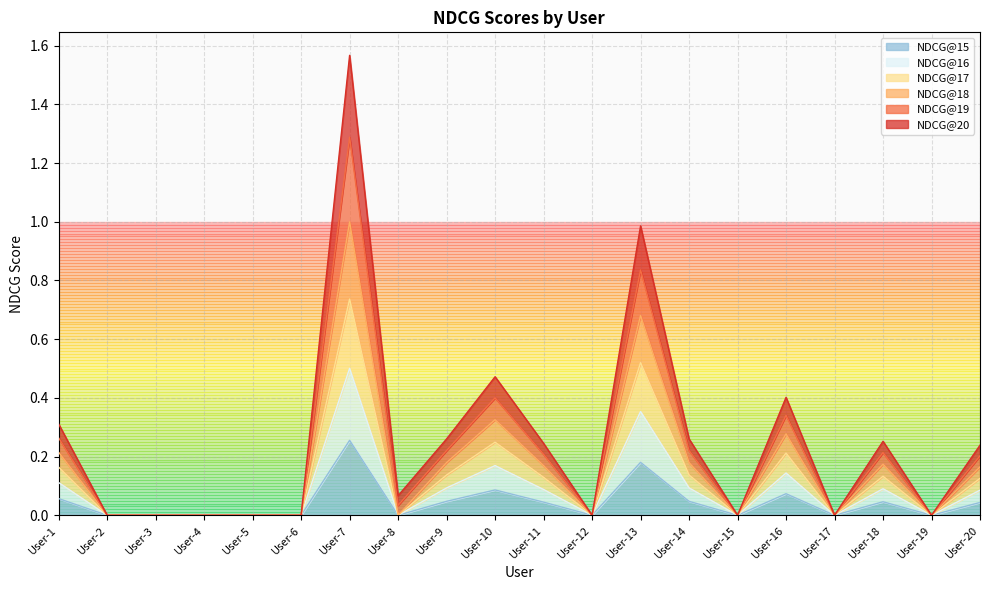

How many interior local peaks does the NDCG@15 series have?

5